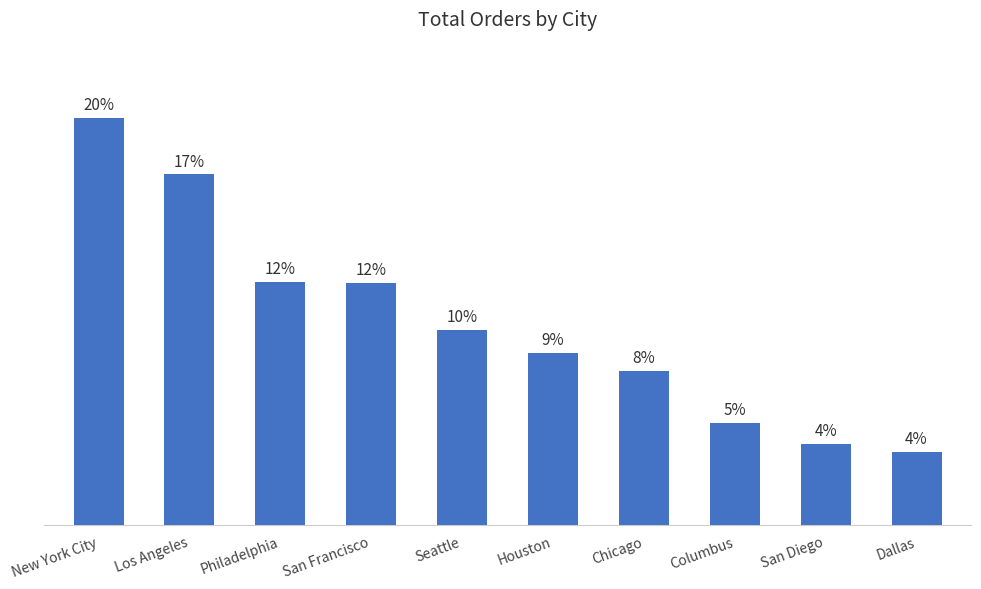

Reading left to right, extract all data points from this chart.

439	378	262	261	210	186	166	110	88	79